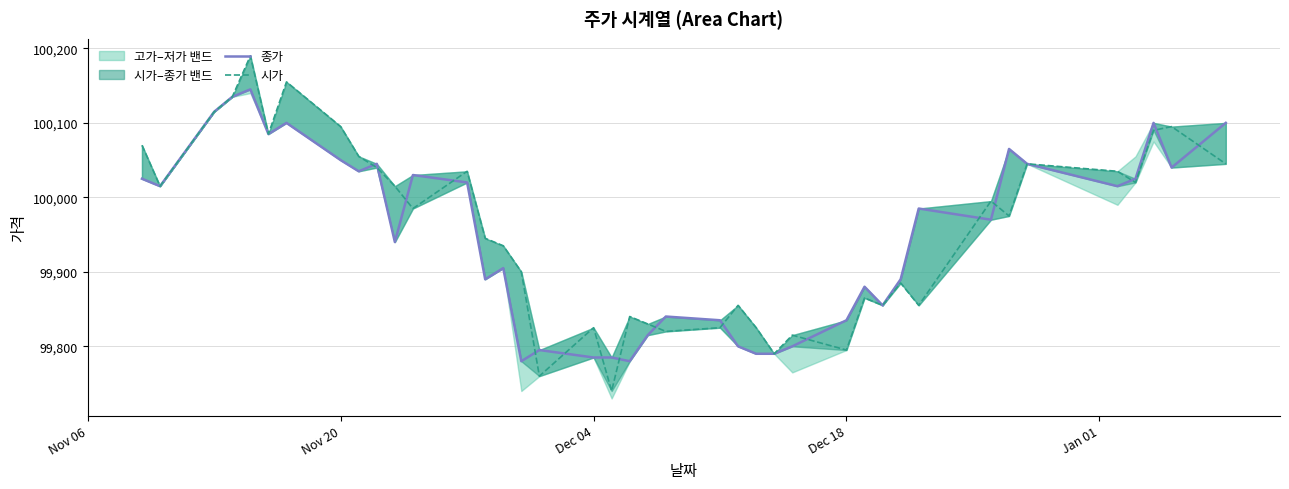

In 시가, how many points are higher than both neighbors (excluding endpoints)?

12